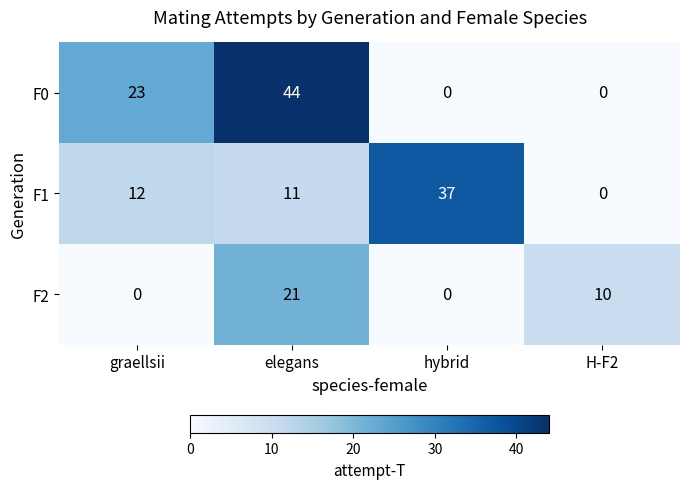

Which series has the largest range (max minus min)?

F0